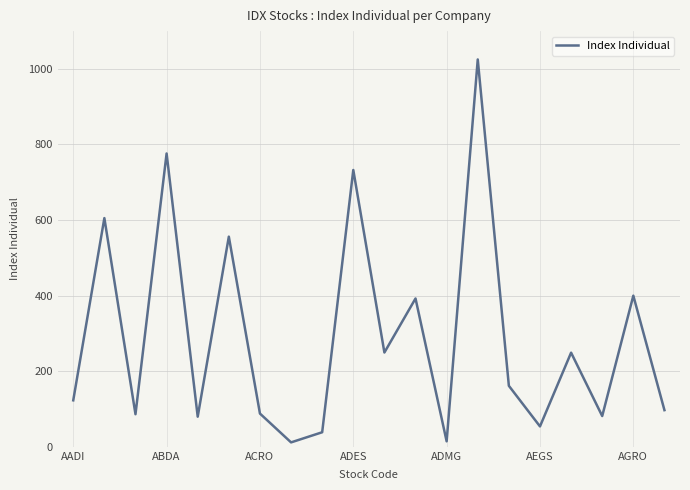

What is the difference between the maximum and minimum values?

1013.3